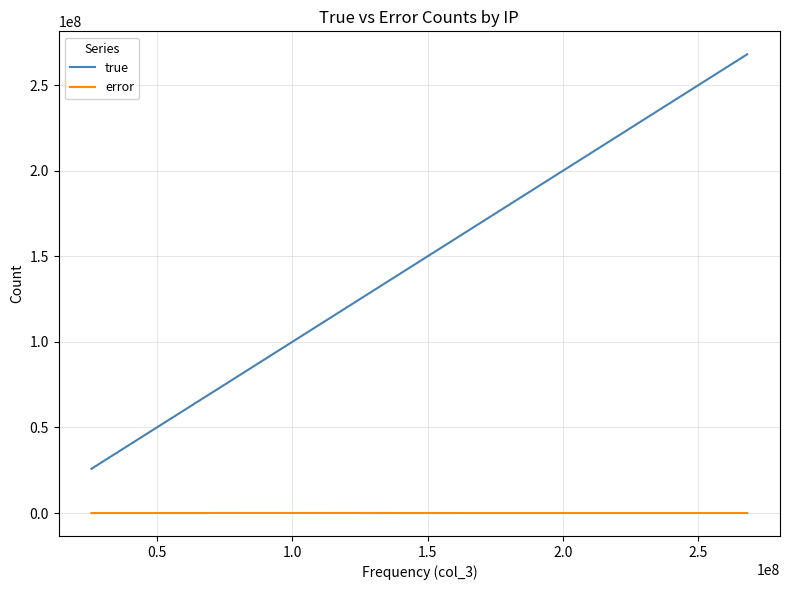

What is the sum of all error values?

195799